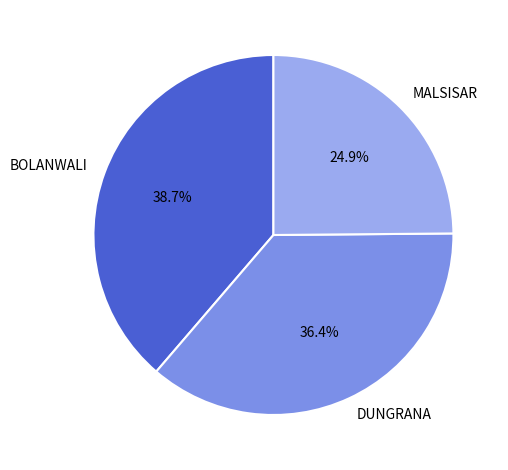

Between BOLANWALI and MALSISAR, which is larger?

BOLANWALI